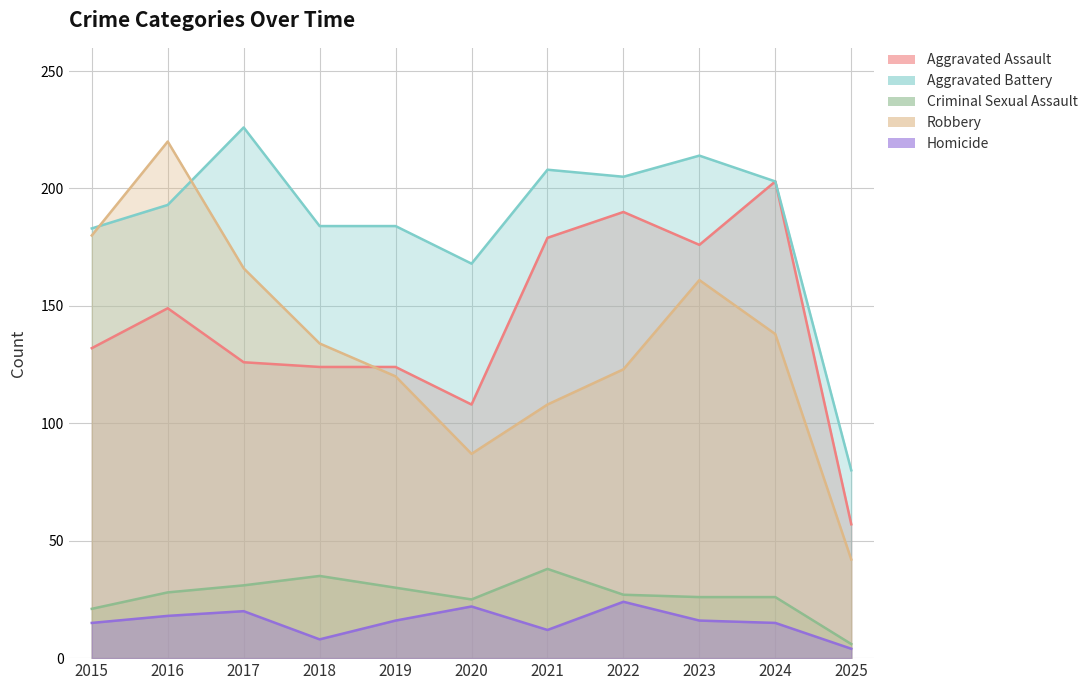

Does the chart display data point markers on the line(s)?

No